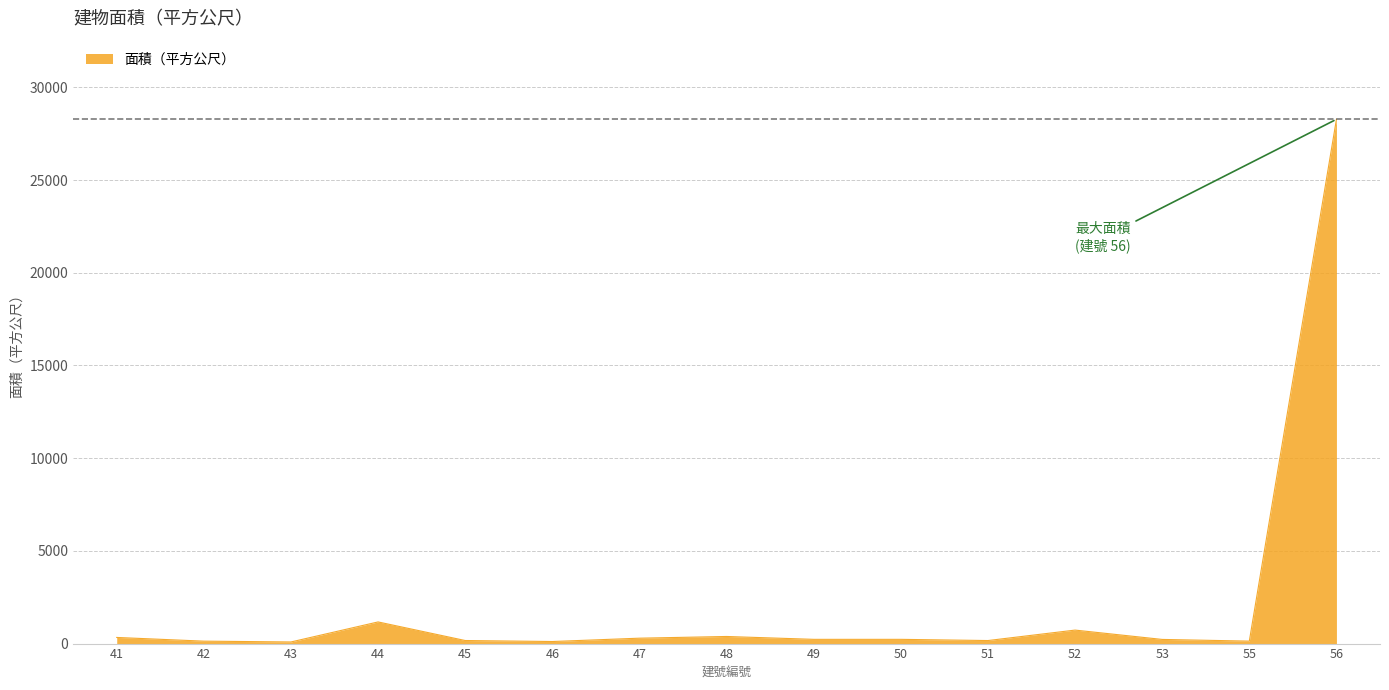

The value at 52 is 728.0. True or false?

True